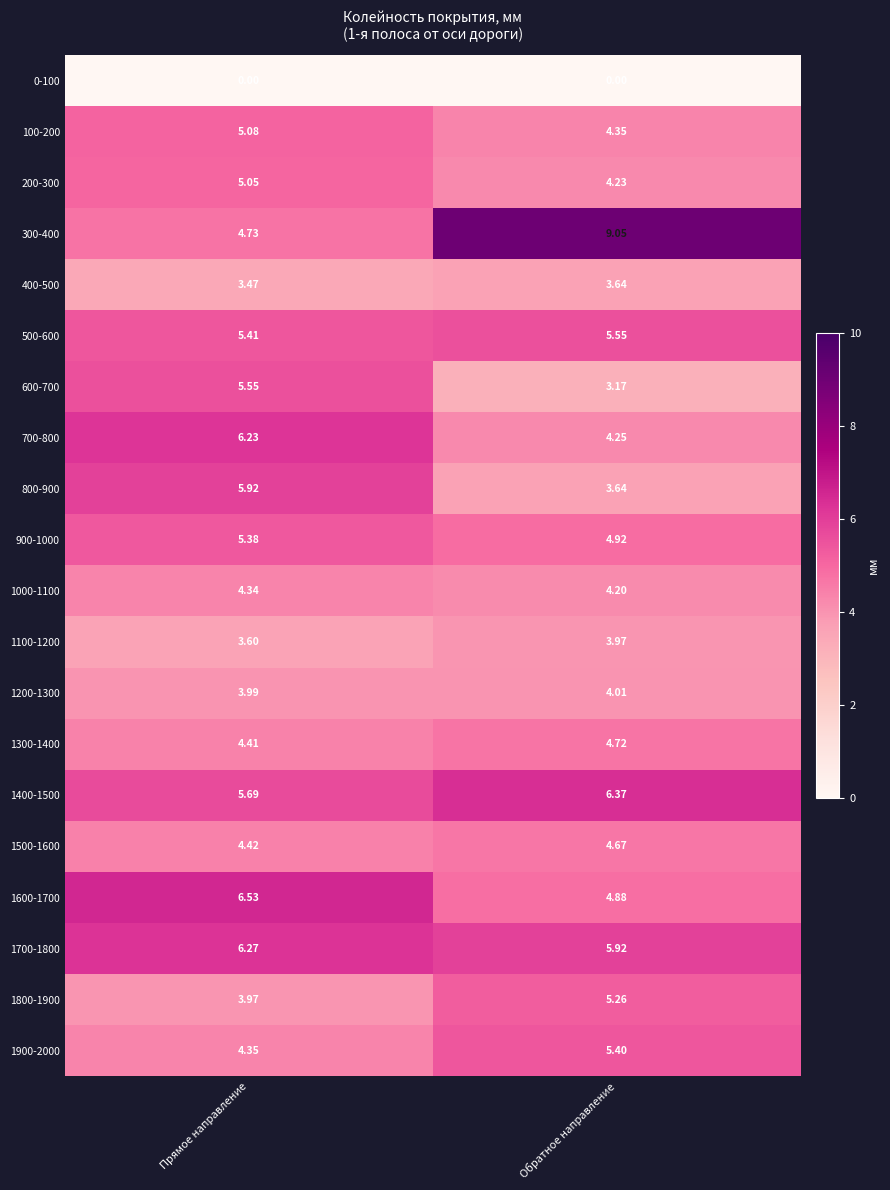

List the labels in order of 100-200 value, largest first.

Прямое направление, Обратное направление